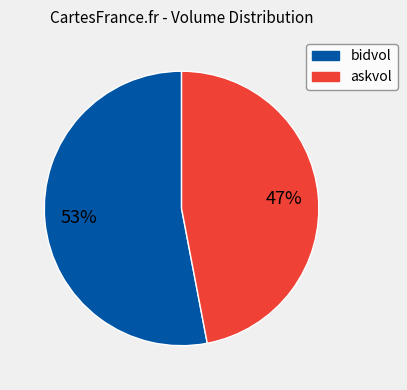

Is there a majority slice in this chart?

Yes